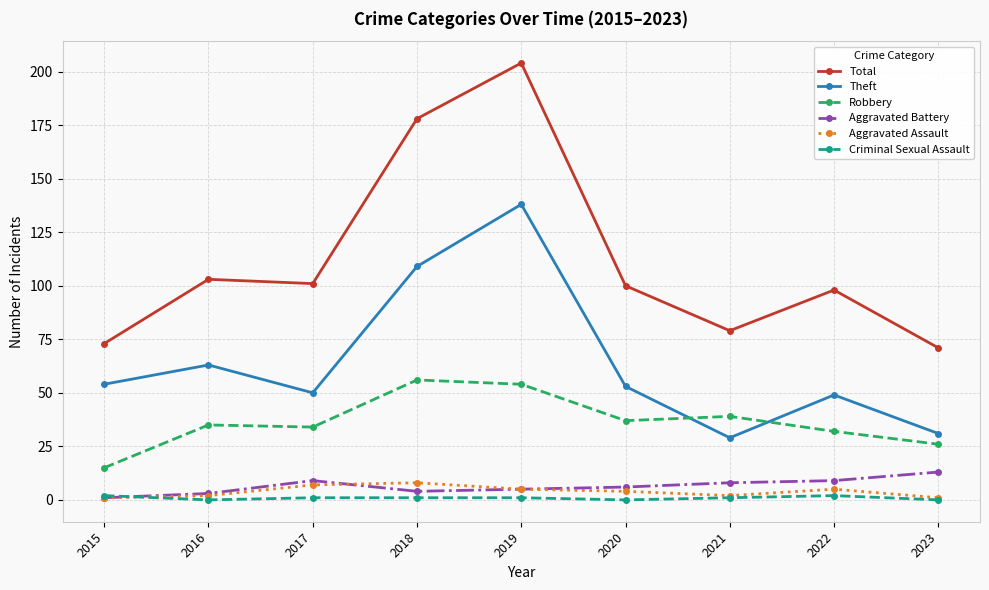

True or false: Criminal Sexual Assault and Total intersect in this chart.

False